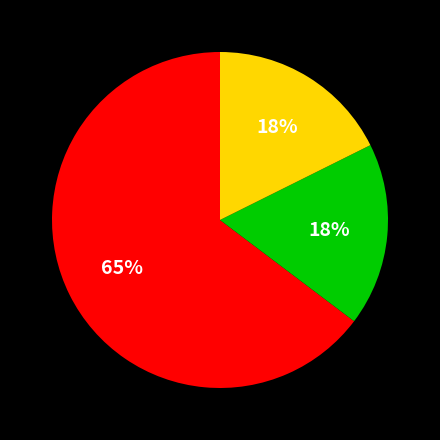

To the nearest percent, what is the difference between the largest and smallest slice percentages?

47%